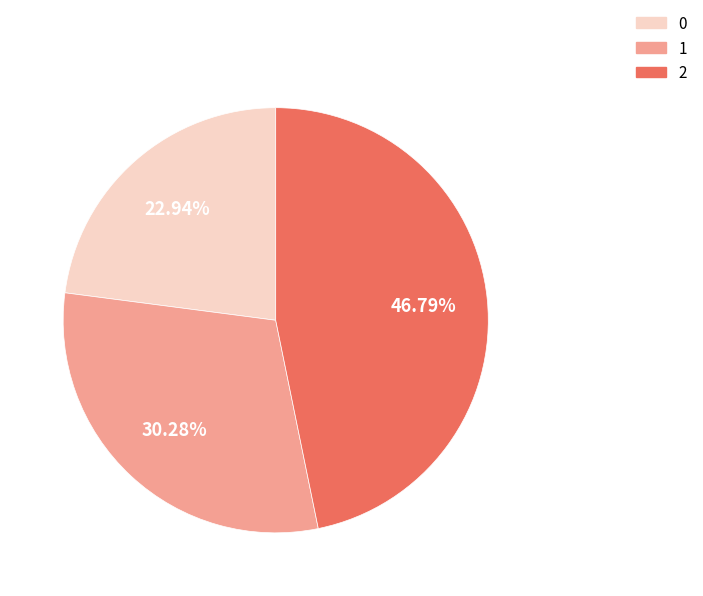

Count the number of slices in the pie.

3